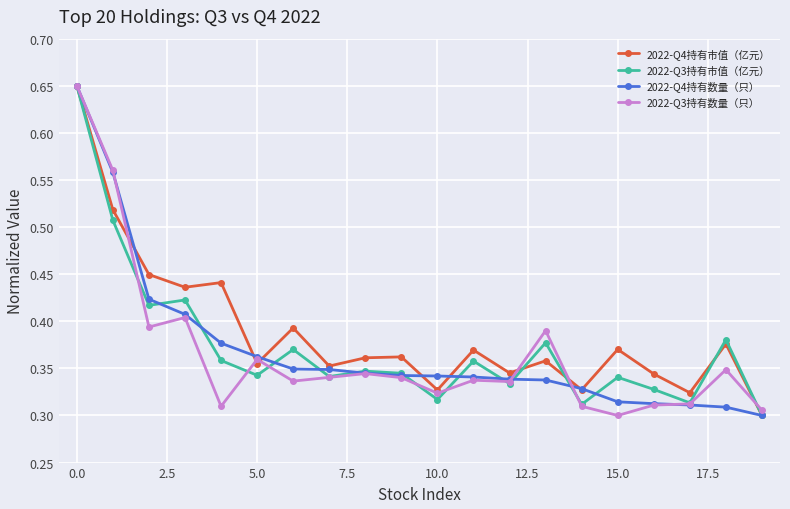

At how many categories does at least one series exceed 0?

20